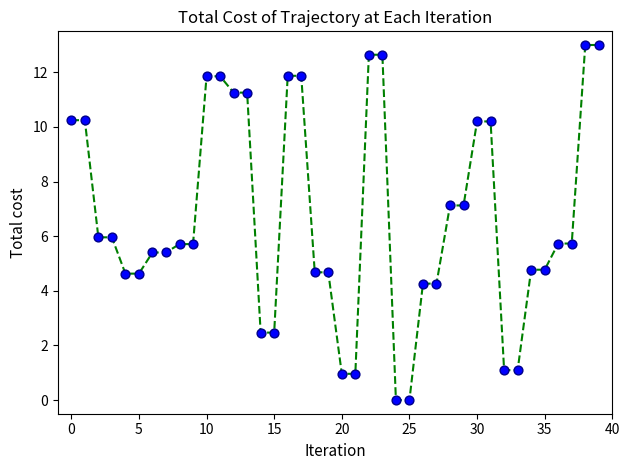

What is the greatest value displayed?

13.0